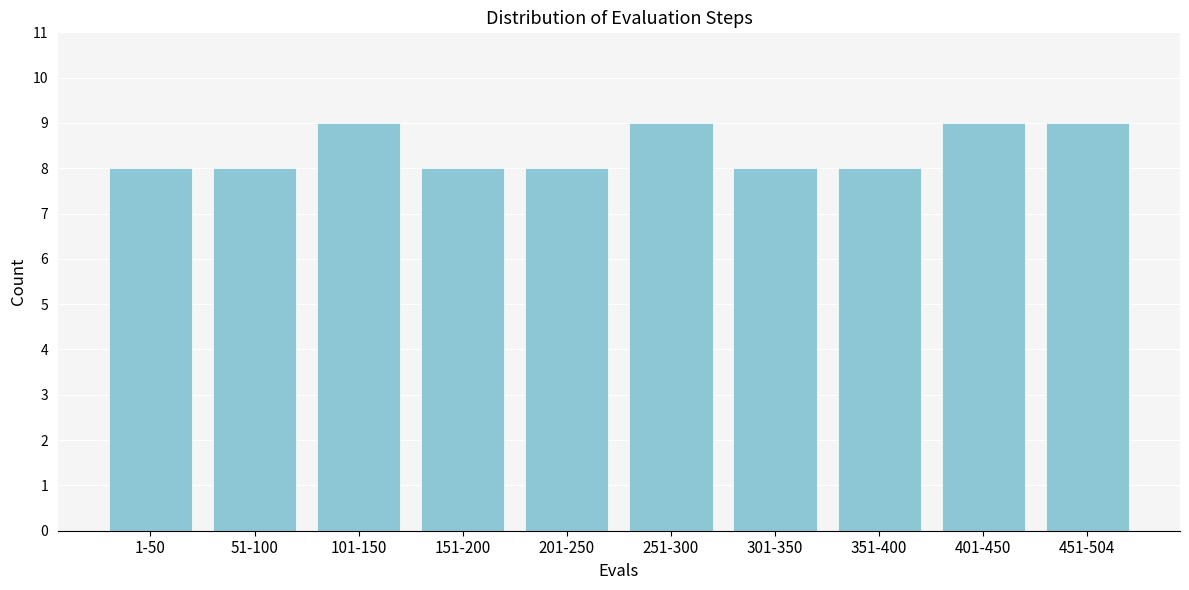

Reading left to right, what are all the values shown in this chart?

1-50=8	51-100=8	101-150=9	151-200=8	201-250=8	251-300=9	301-350=8	351-400=8	401-450=9	451-504=9